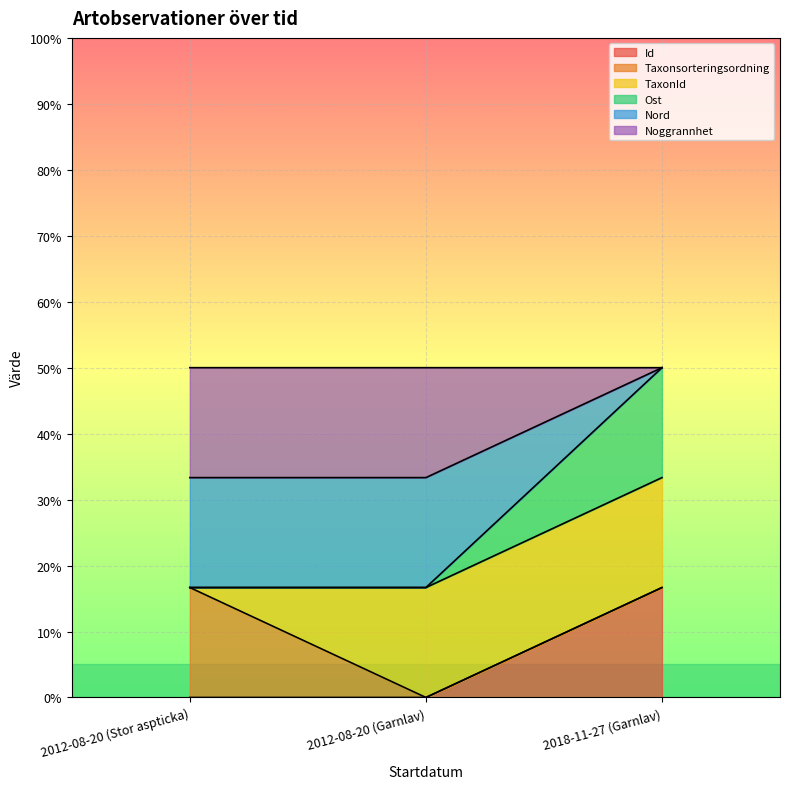

What is the value of the Ost point at the 2nd from the left?

0.2